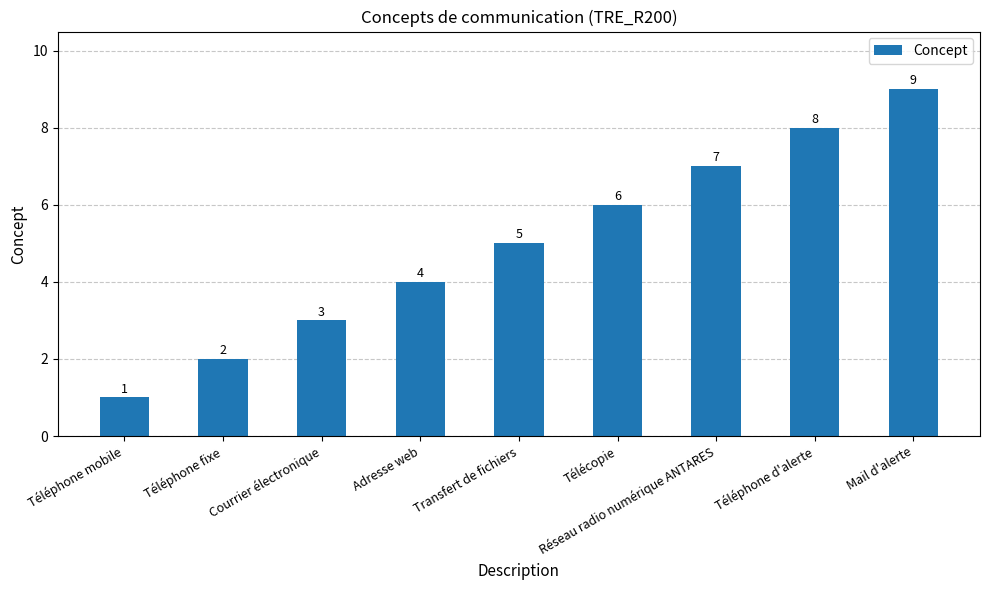

Reading right to left, transcribe all the data shown in this chart.

9	8	7	6	5	4	3	2	1